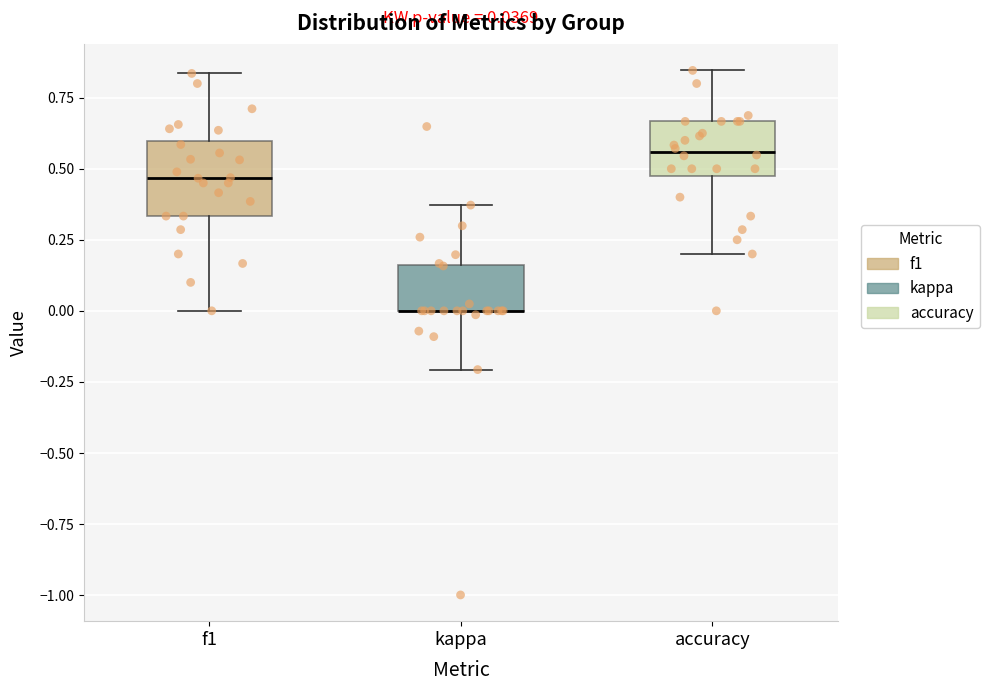

Comparing the boxes themselves (not the whiskers), which one is the tallest?

f1